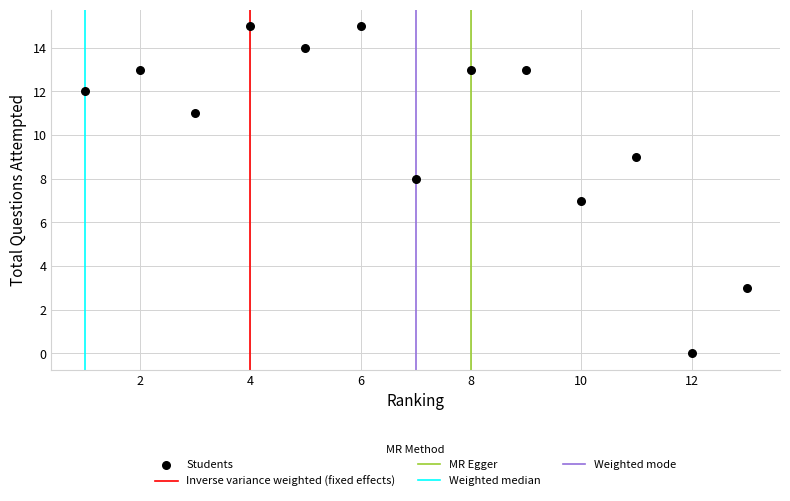

What is the range of Y values (max minus min)?

15